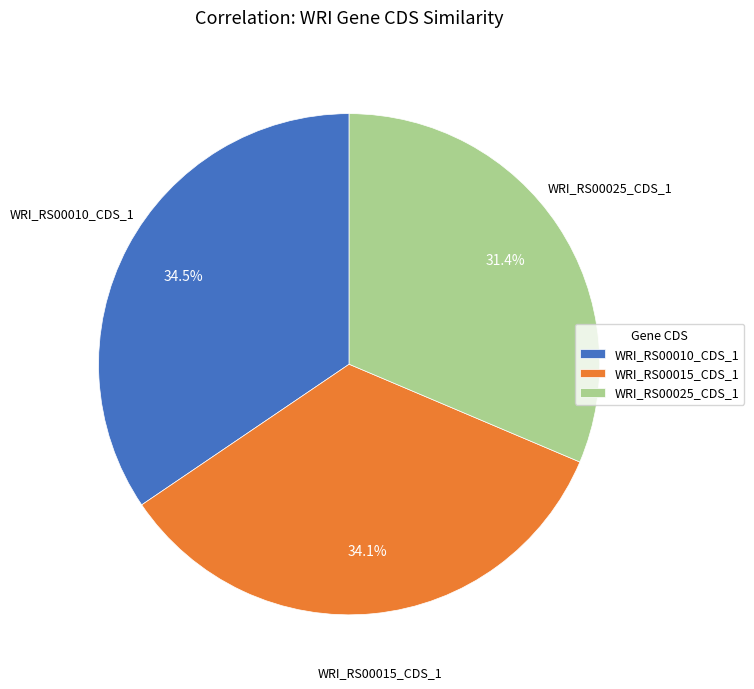

Is it true that WRI_RS00025_CDS_1 is 31% of the pie?

True